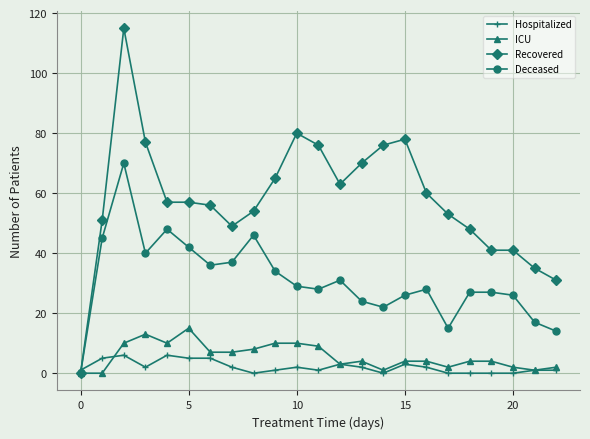

Which series has the largest total across all categories?

Recovered